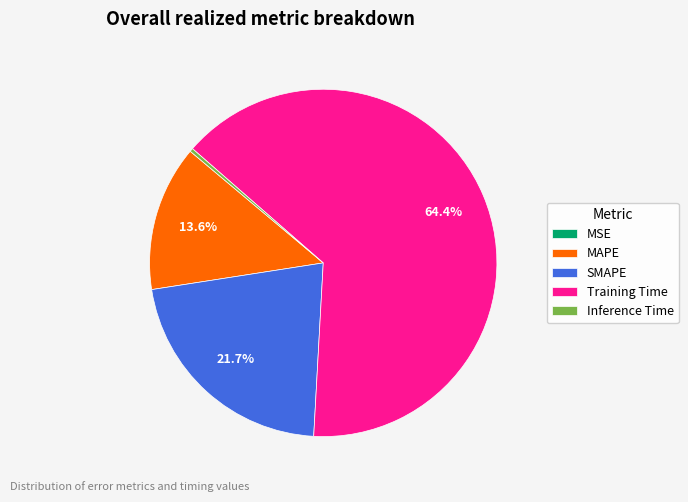

What percentage is the SMAPE slice, to the nearest percent?

22%